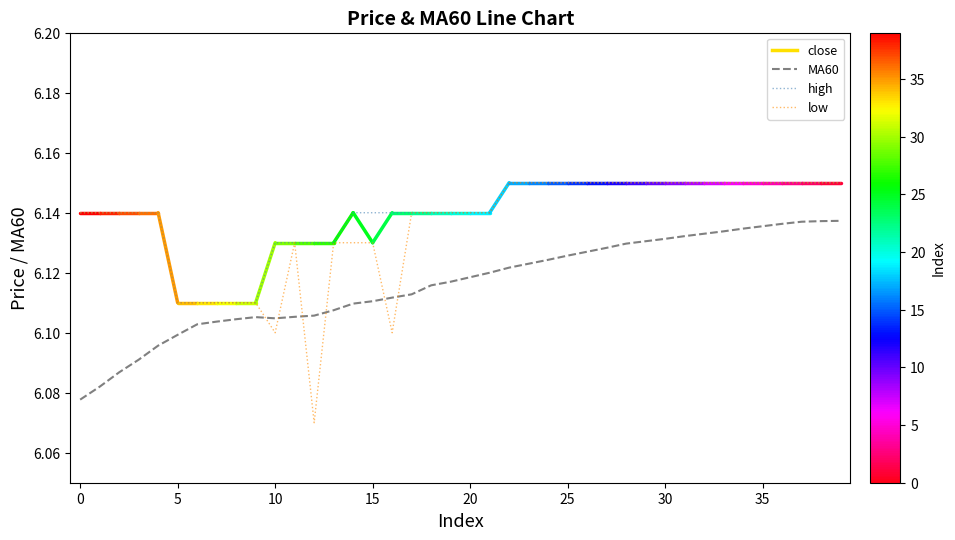

True or false: MA60 and low cross at least once.

True